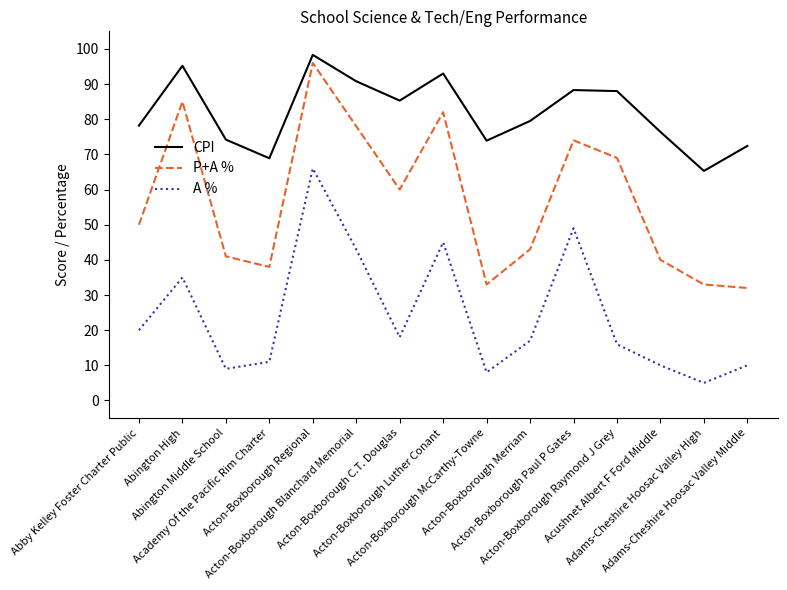

Rank the series by their average value, from lowest to highest.

A %, P+A %, CPI